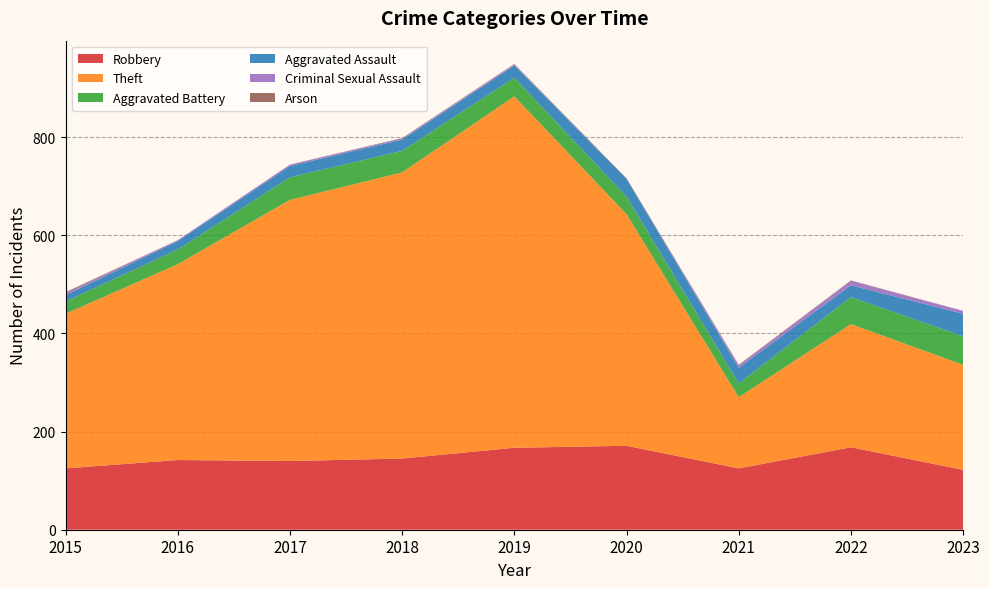

Reading left to right, what are all the values shown in this chart?

Robbery: 2015=125	2016=142	2017=140	2018=145	2019=167	2020=171	2021=125	2022=168	2023=122
Theft: 2015=315	2016=399	2017=532	2018=583	2019=716	2020=472	2021=145	2022=251	2023=214
Aggravated Battery: 2015=25	2016=30	2017=46	2018=44	2019=38	2020=36	2021=28	2022=55	2023=58
Aggravated Assault: 2015=13	2016=17	2017=23	2018=23	2019=25	2020=36	2021=32	2022=24	2023=46
Criminal Sexual Assault: 2015=4	2016=2	2017=3	2018=2	2019=2	2020=0	2021=5	2022=9	2023=6
Arson: 2015=2	2016=0	2017=0	2018=1	2019=1	2020=1	2021=1	2022=1	2023=0